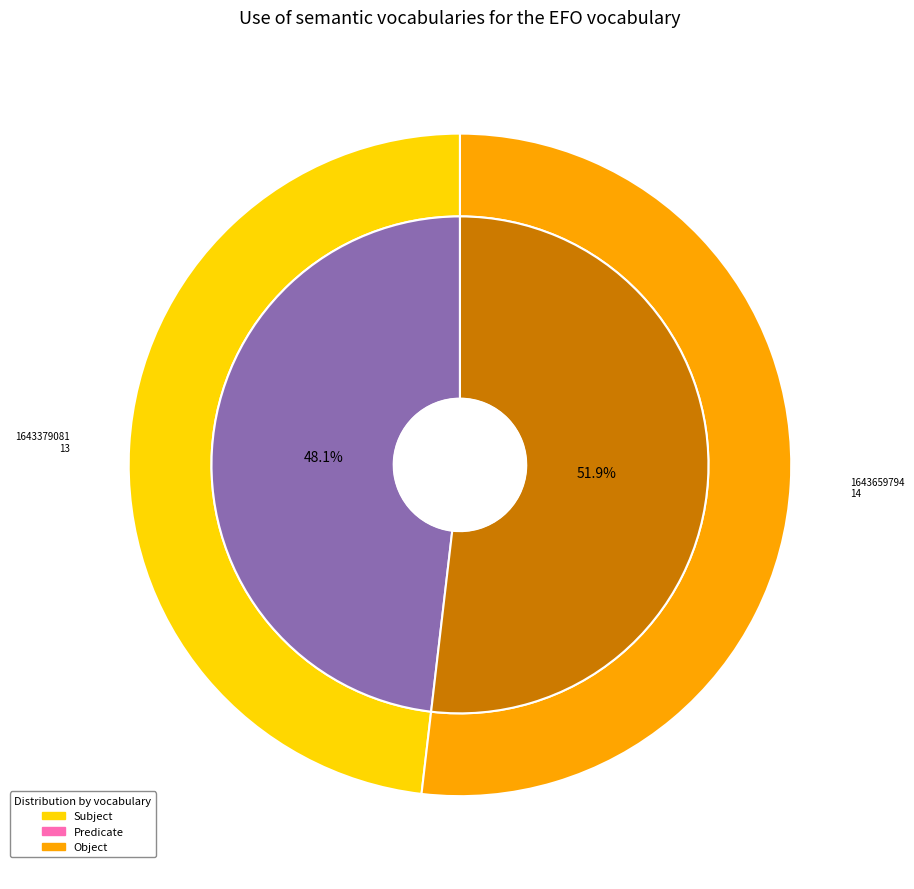

Rank the categories by value from lowest to highest.

1643379081, 1643659794